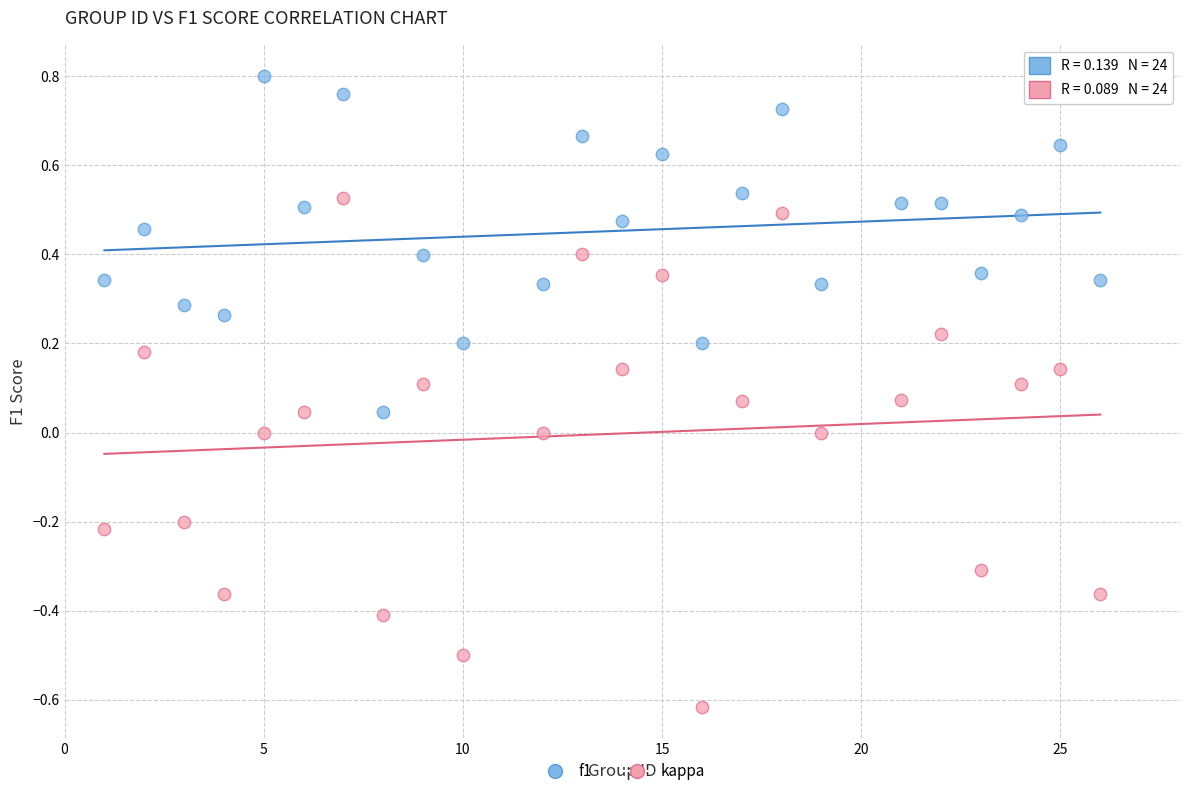

Across all data points, what is the range of X values (max minus min)?

25.0